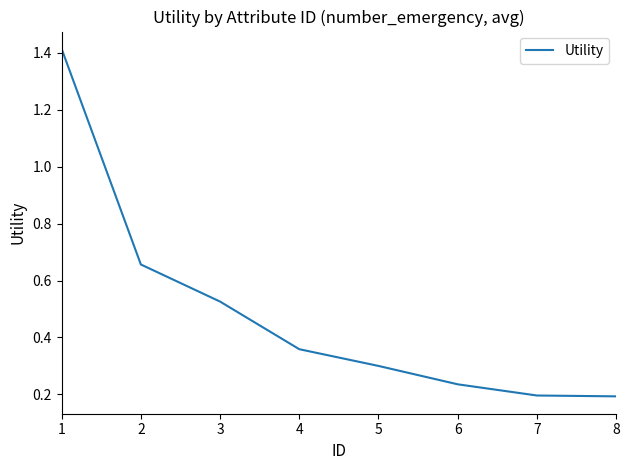

The chart shows a value of 0.1 at 7. True or false?

False